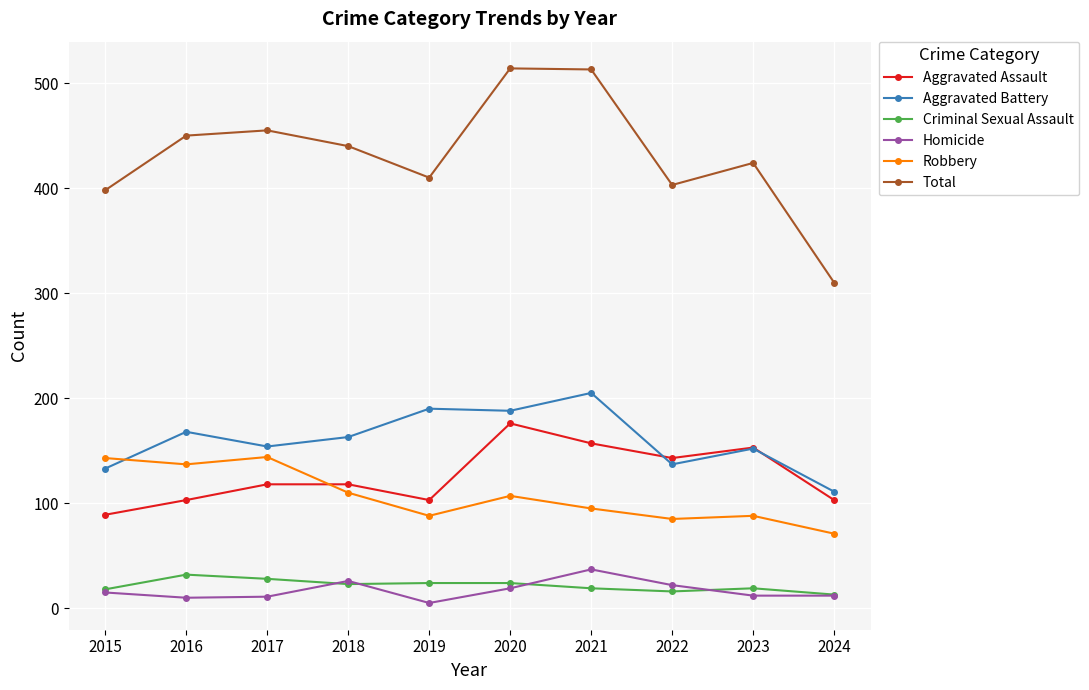

What is the maximum value shown in the chart?

514